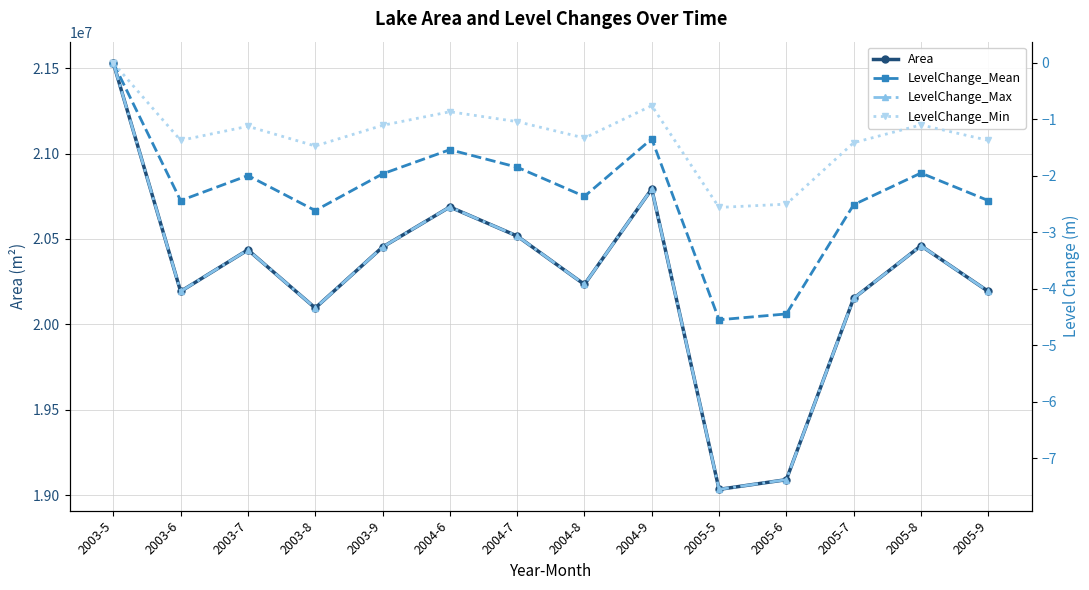

Is this an area chart (filled region under the line)?

No